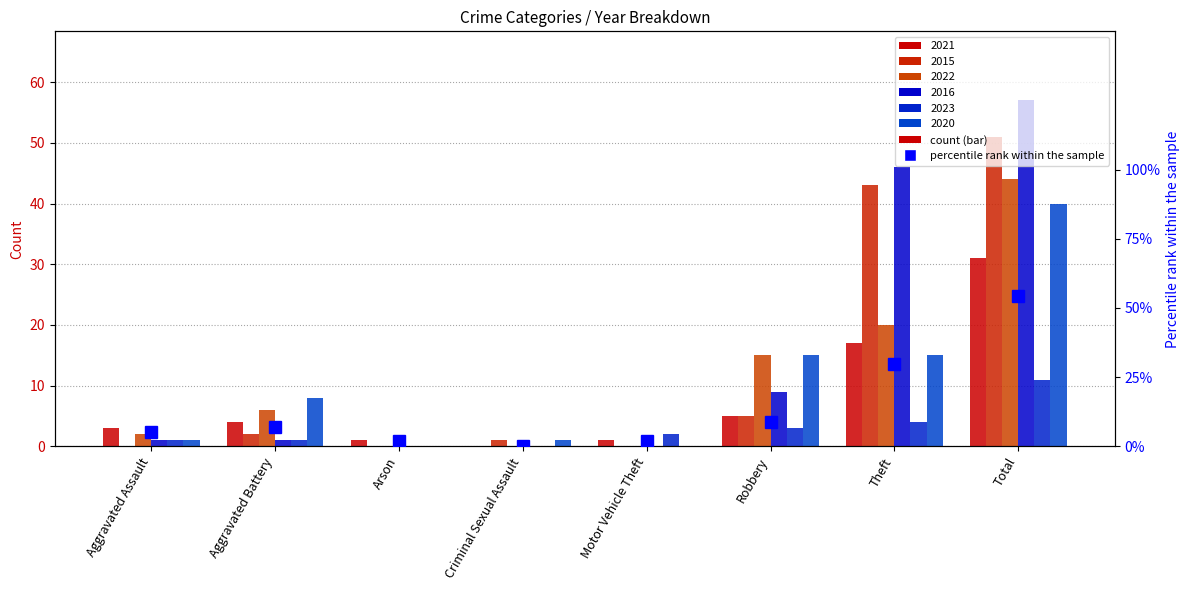

List the labels in order of value, smallest first.

Criminal Sexual Assault, Arson, Motor Vehicle Theft, Aggravated Assault, Aggravated Battery, Robbery, Theft, Total